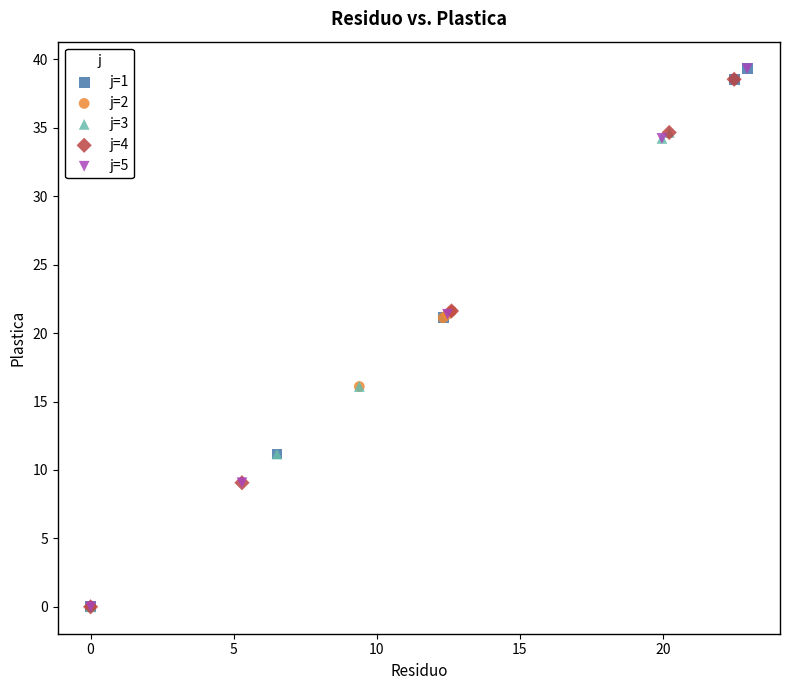

What are all the series names shown in the legend?

j=1, j=2, j=3, j=4, j=5